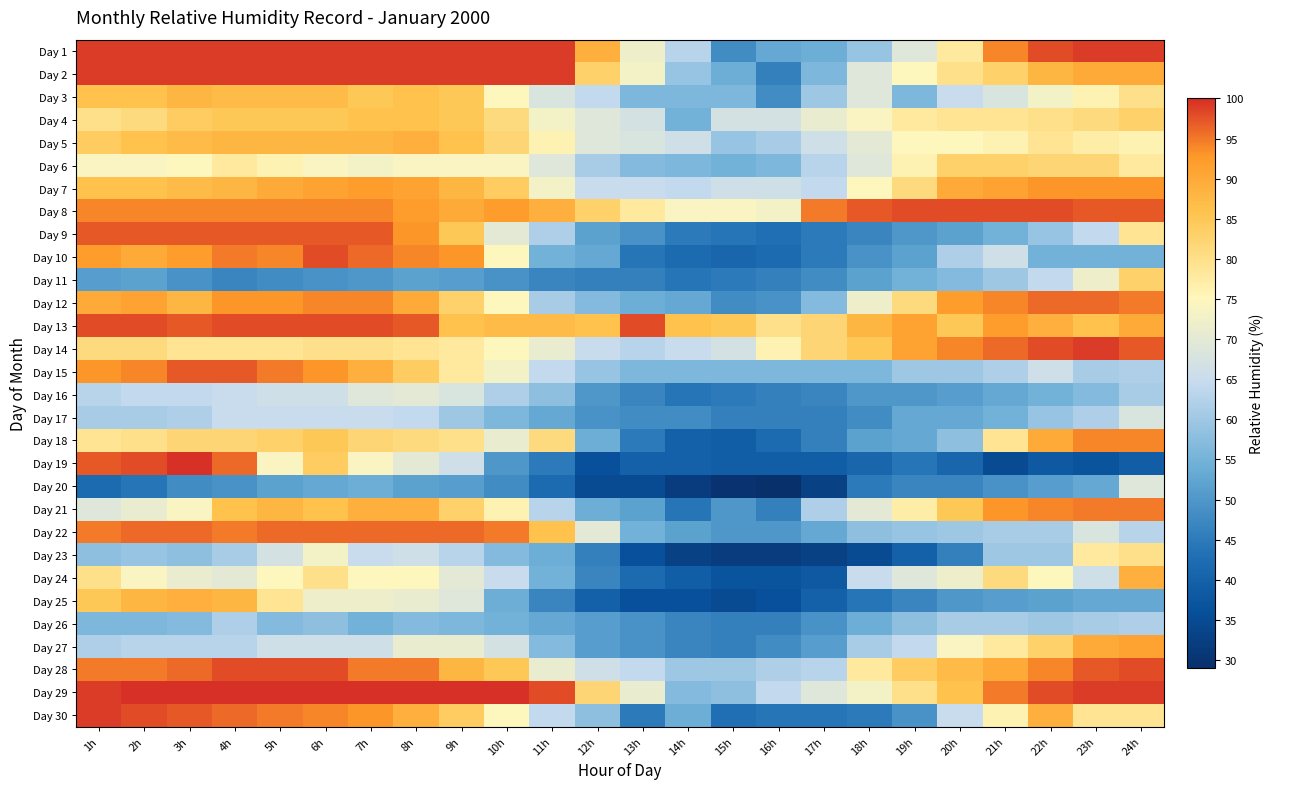

Count the number of data series in this chart.

30